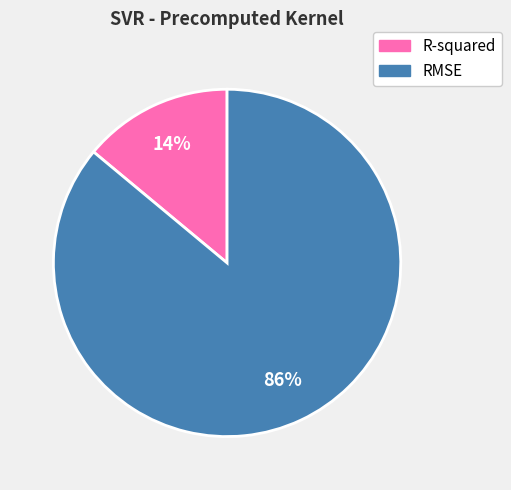

To the nearest percent, what is the difference between the largest and smallest slice percentages?

72%